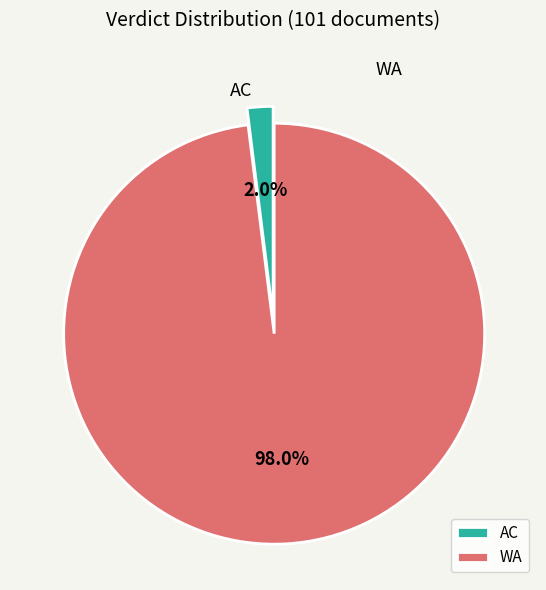

Which category has the biggest portion of the pie?

WA